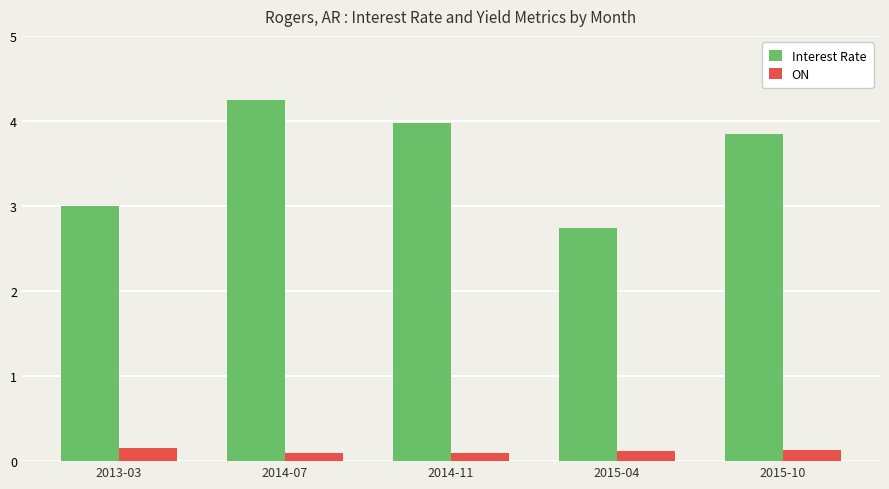

How many series are shown in this chart?

2